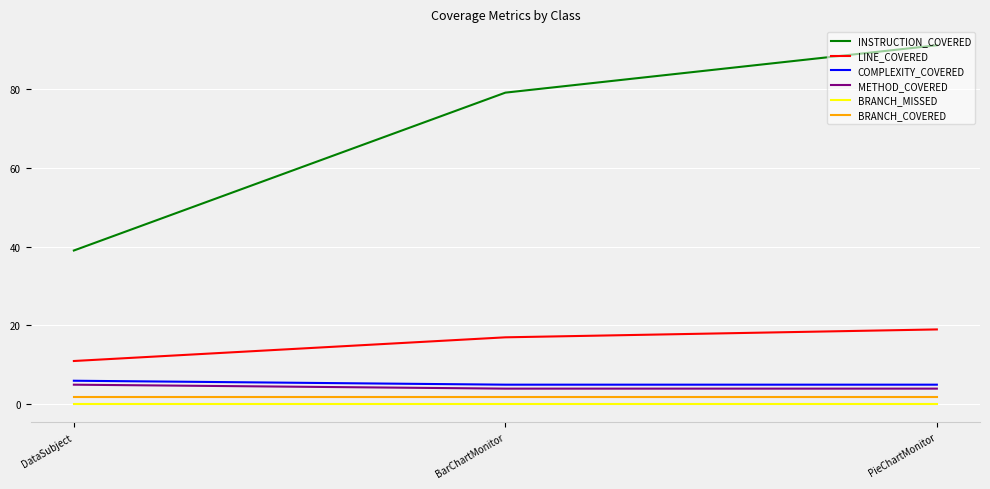

What value does the COMPLEXITY_COVERED series have at PieChartMonitor?

5